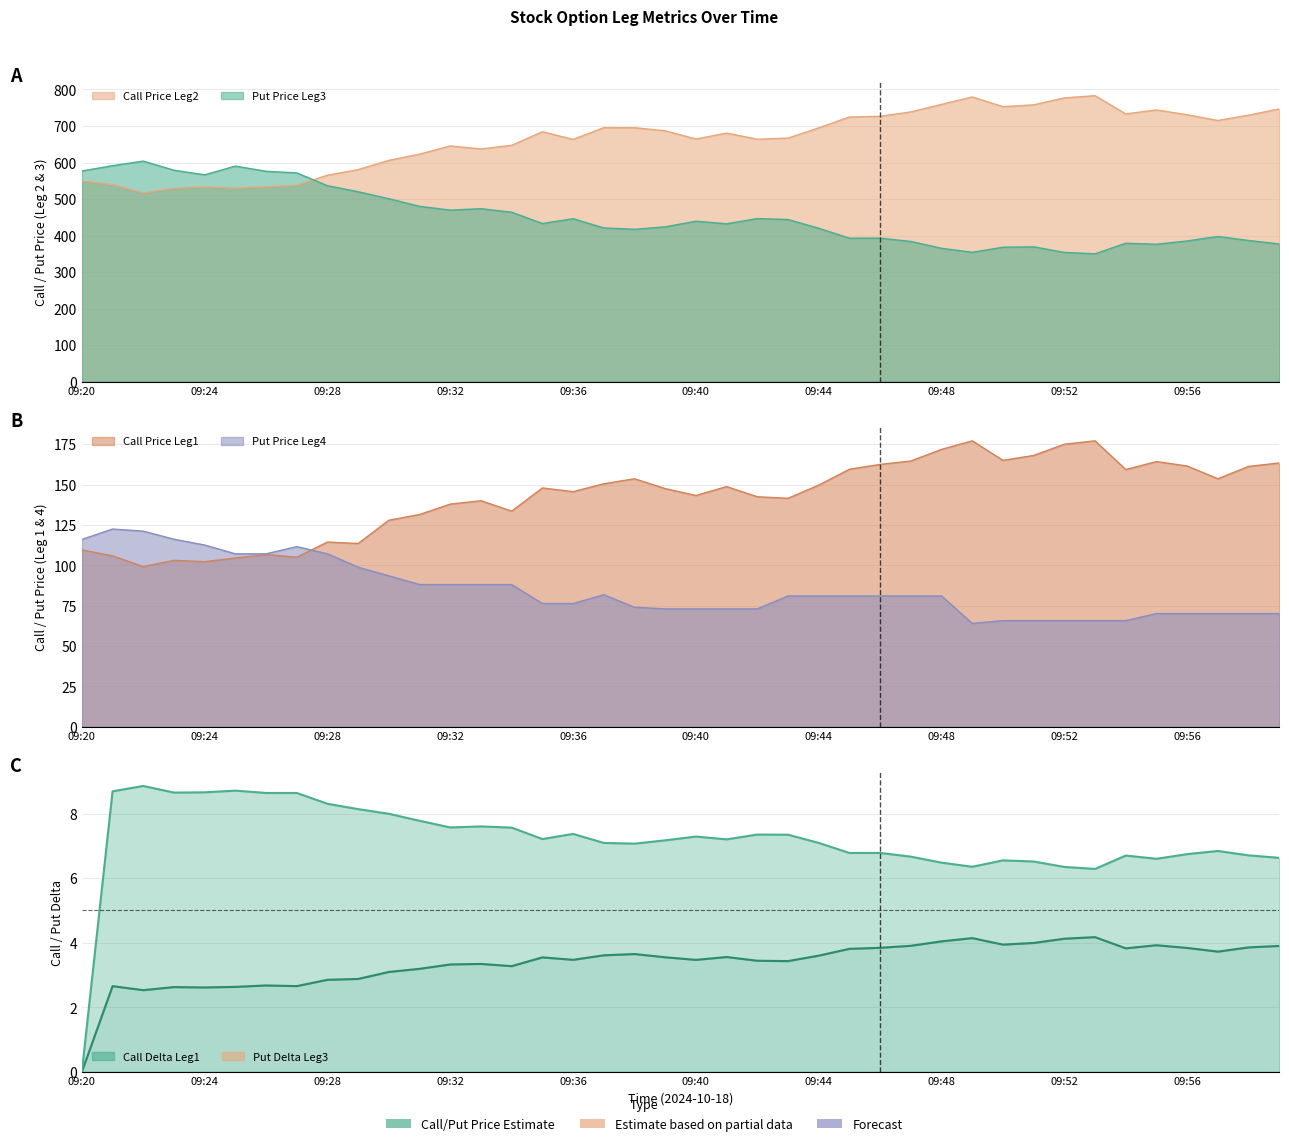

At how many categories does at least one series exceed 5?

39